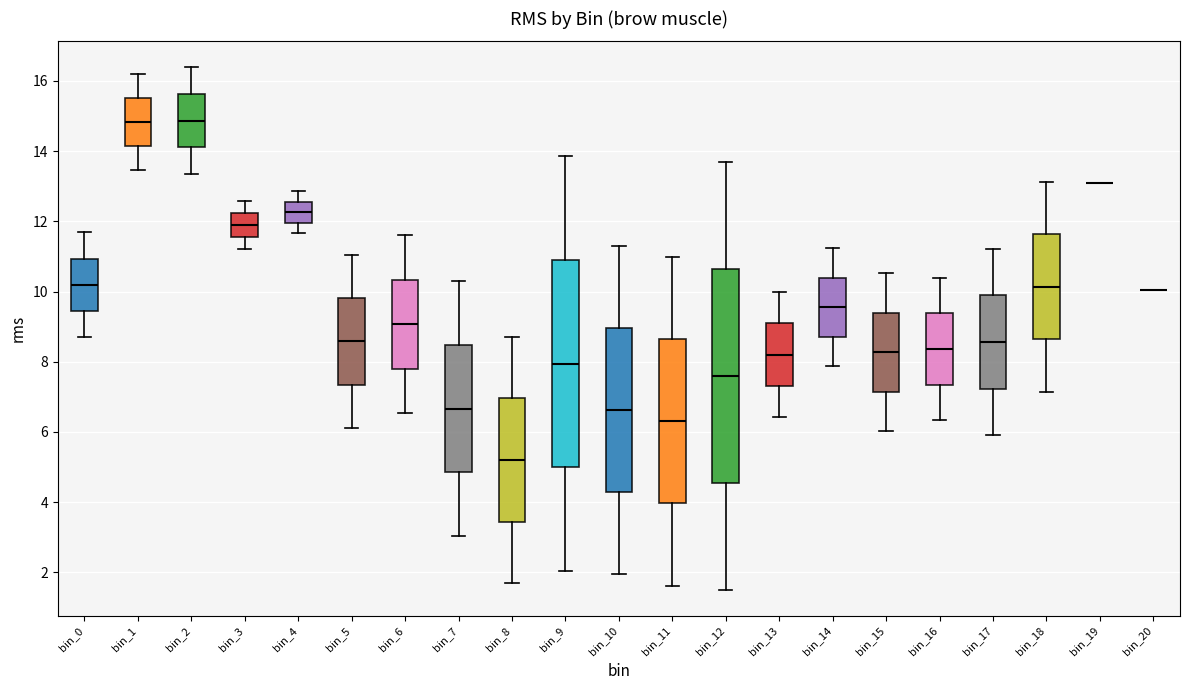

Reading left to right, read every box against the y-axis: the position of its median line, the range the box covers, and the ends of its whiskers. The values are not printed on the chart, so give them approximately, as read against the axis.

bin_0: median 10.2, box 9.4 to 11.0, whiskers 8.8 to 11.6
bin_1: median 14.8, box 14.2 to 15.6, whiskers 13.4 to 16.2
bin_2: median 14.8, box 14.2 to 15.6, whiskers 13.4 to 16.4
bin_3: median 11.8, box 11.6 to 12.2, whiskers 11.2 to 12.6
bin_4: median 12.2, box 12.0 to 12.6, whiskers 11.6 to 12.8
bin_5: median 8.6, box 7.4 to 9.8, whiskers 6.2 to 11.0
bin_6: median 9.0, box 7.8 to 10.4, whiskers 6.6 to 11.6
bin_7: median 6.6, box 4.8 to 8.4, whiskers 3.0 to 10.4
bin_8: median 5.2, box 3.4 to 7.0, whiskers 1.6 to 8.8
bin_9: median 8.0, box 5.0 to 10.8, whiskers 2.0 to 13.8
bin_10: median 6.6, box 4.2 to 9.0, whiskers 2.0 to 11.4
bin_11: median 6.4, box 4.0 to 8.6, whiskers 1.6 to 11.0
bin_12: median 7.6, box 4.6 to 10.6, whiskers 1.6 to 13.6
bin_13: median 8.2, box 7.4 to 9.2, whiskers 6.4 to 10.0
bin_14: median 9.6, box 8.8 to 10.4, whiskers 7.8 to 11.2
bin_15: median 8.2, box 7.2 to 9.4, whiskers 6.0 to 10.6
bin_16: median 8.4, box 7.4 to 9.4, whiskers 6.4 to 10.4
bin_17: median 8.6, box 7.2 to 9.8, whiskers 6.0 to 11.2
bin_18: median 10.2, box 8.6 to 11.6, whiskers 7.2 to 13.2
bin_19: box collapsed to a line at 13.0, whiskers 13.0 to 13.0
bin_20: box collapsed to a line at 10.0, whiskers 10.0 to 10.0